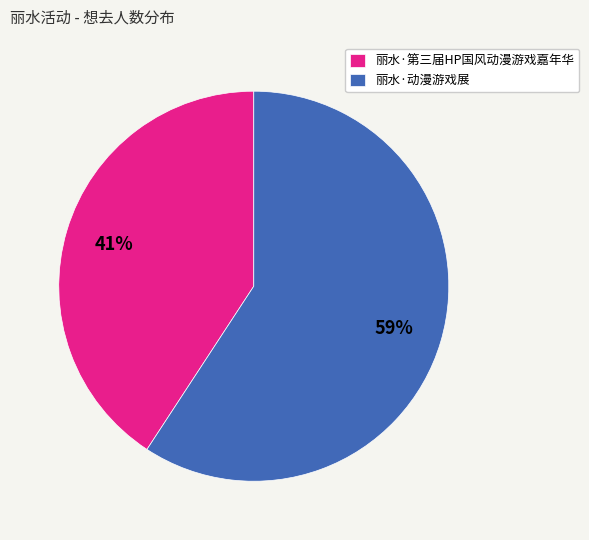

How many slices are in this pie chart?

2